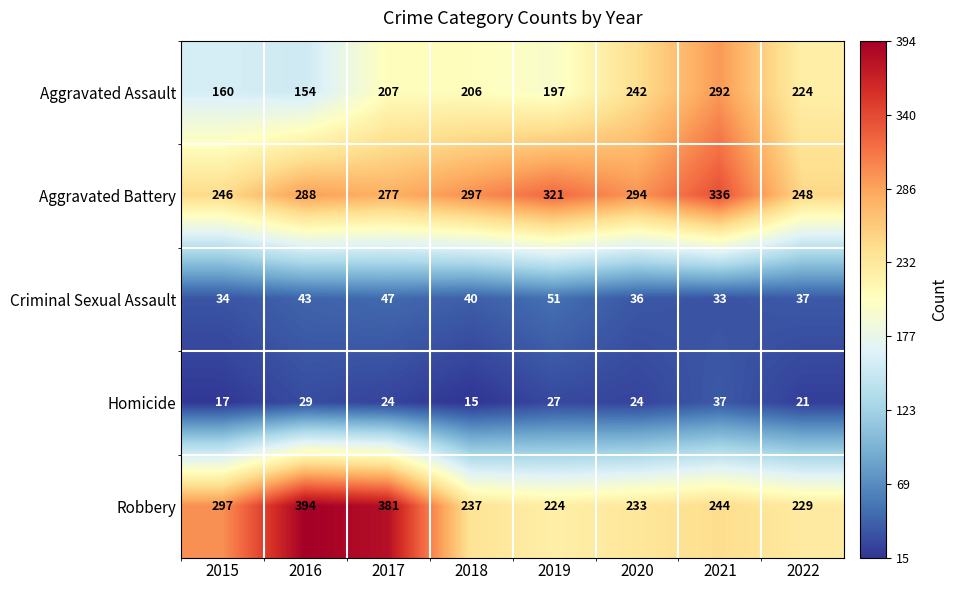

Is it true that Aggravated Assault equals 253 at 2015?

False